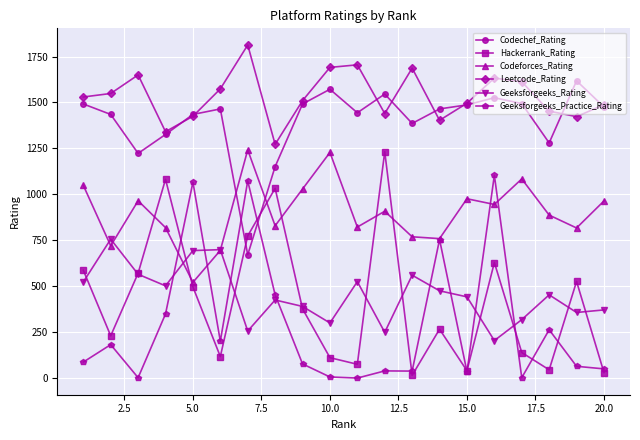

True or false: Geeksforgeeks_Practice_Rating has more than 0 points higher than both neighbors.

True